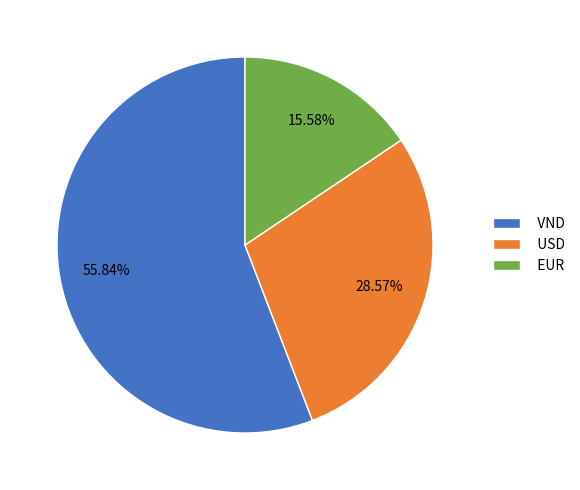

Which slice is the largest?

VND